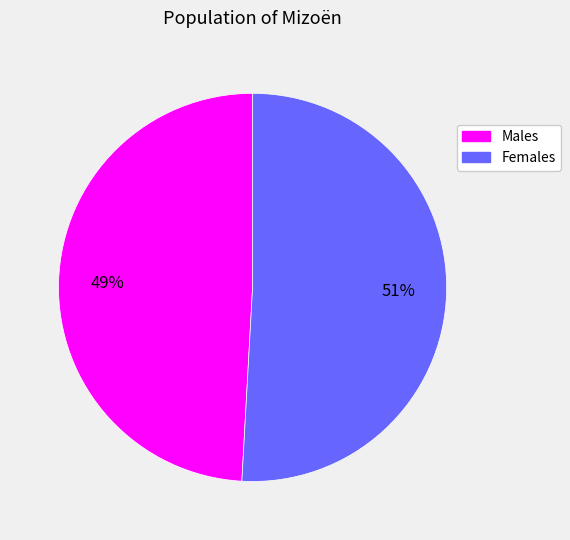

Is there a majority slice in this chart?

Yes